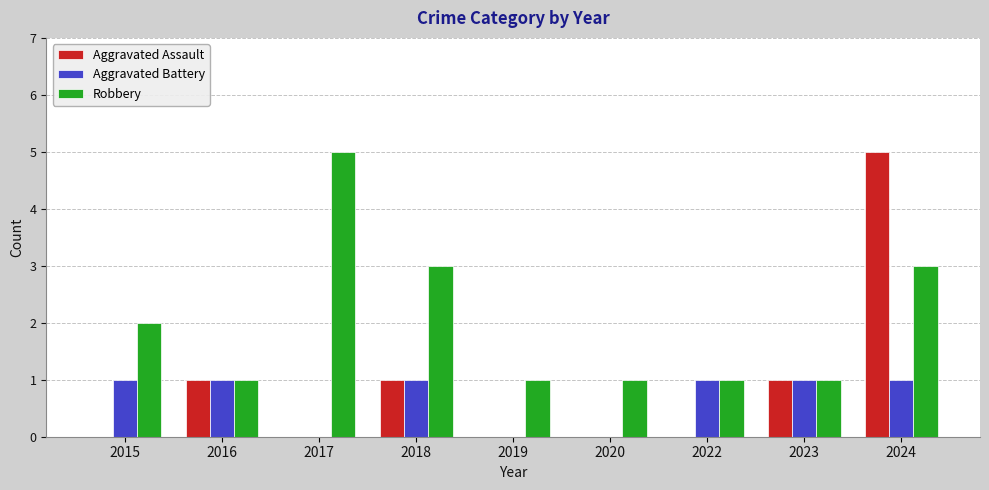

What are all the series names shown in the legend?

Aggravated Assault, Aggravated Battery, Robbery